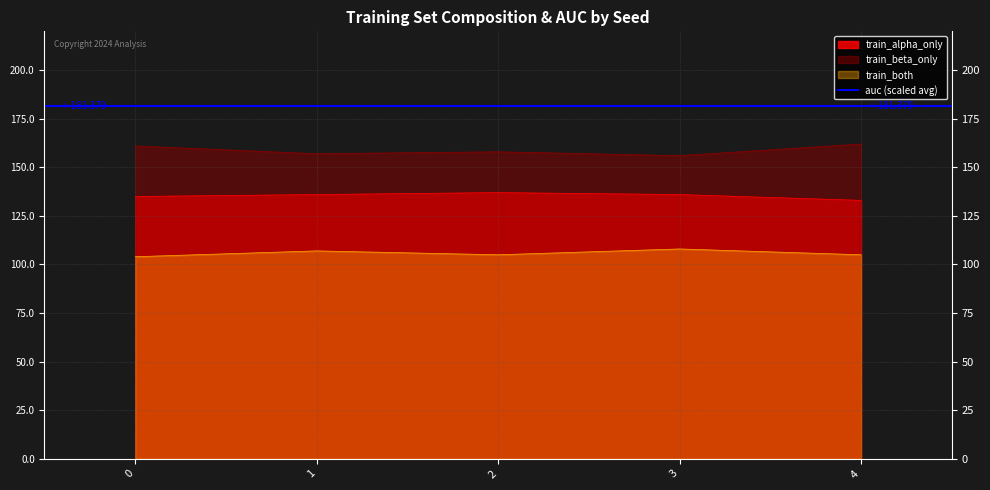

Is the value of train_both at 3 greater than the value of train_alpha_only at 1?

No